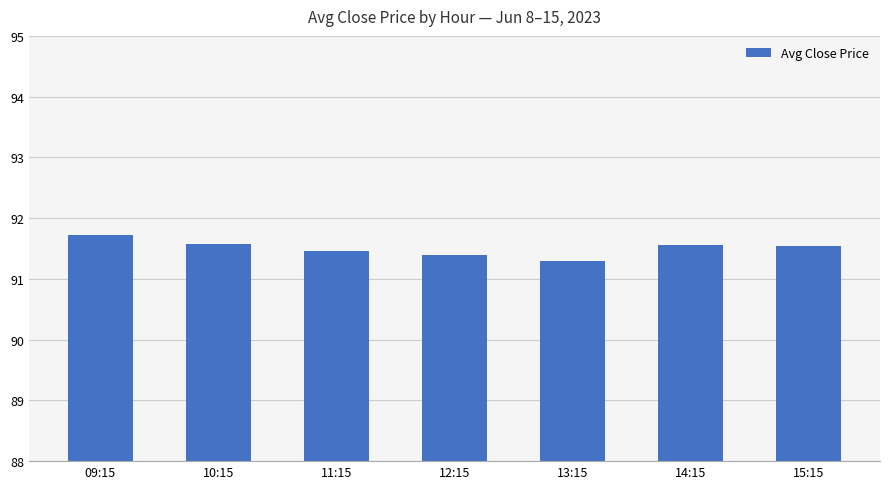

What is the difference between the values at 11:15 and 10:15?

0.1